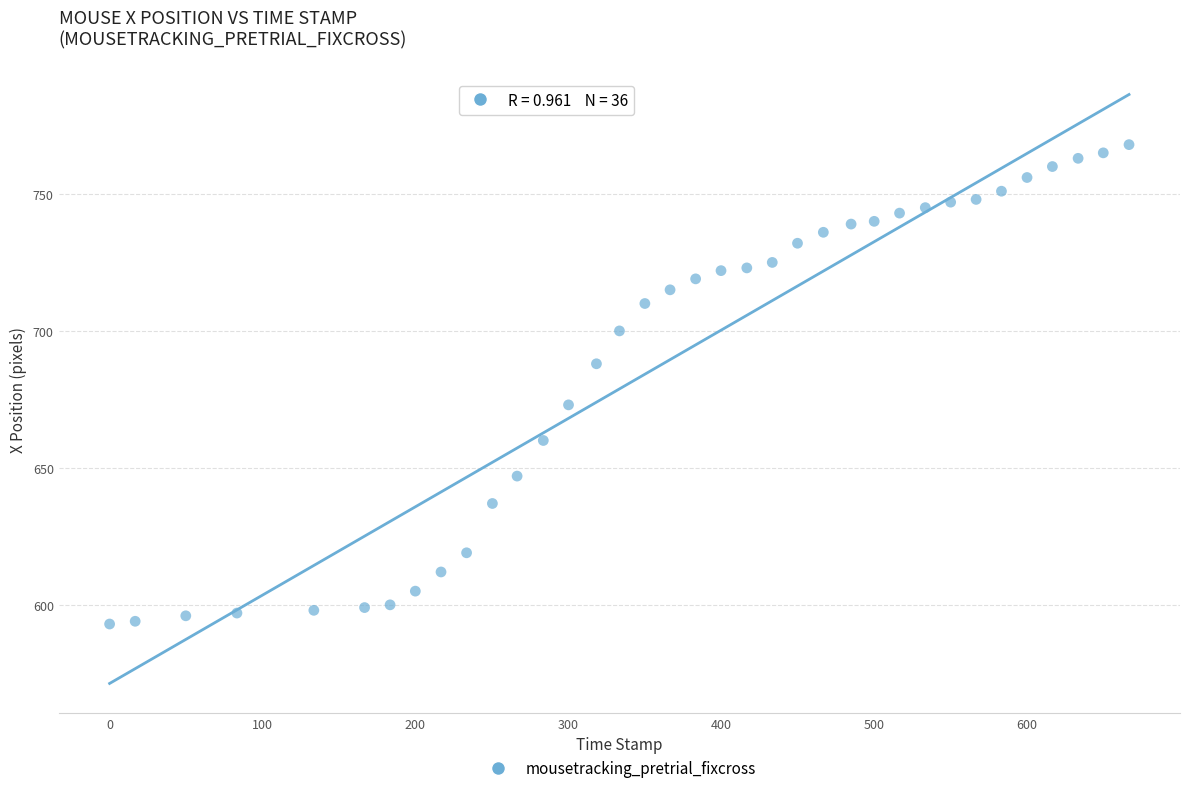

What is the range of Y values (max minus min)?

175